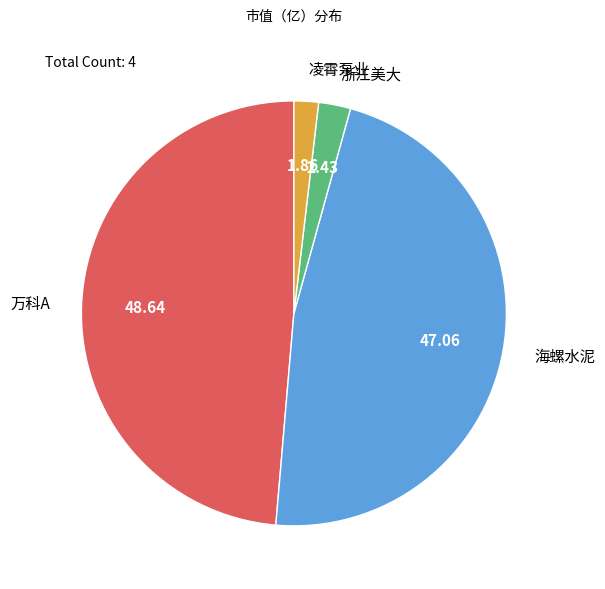

Is the sum of 万科A and 凌霄泵业 greater than half?

Yes